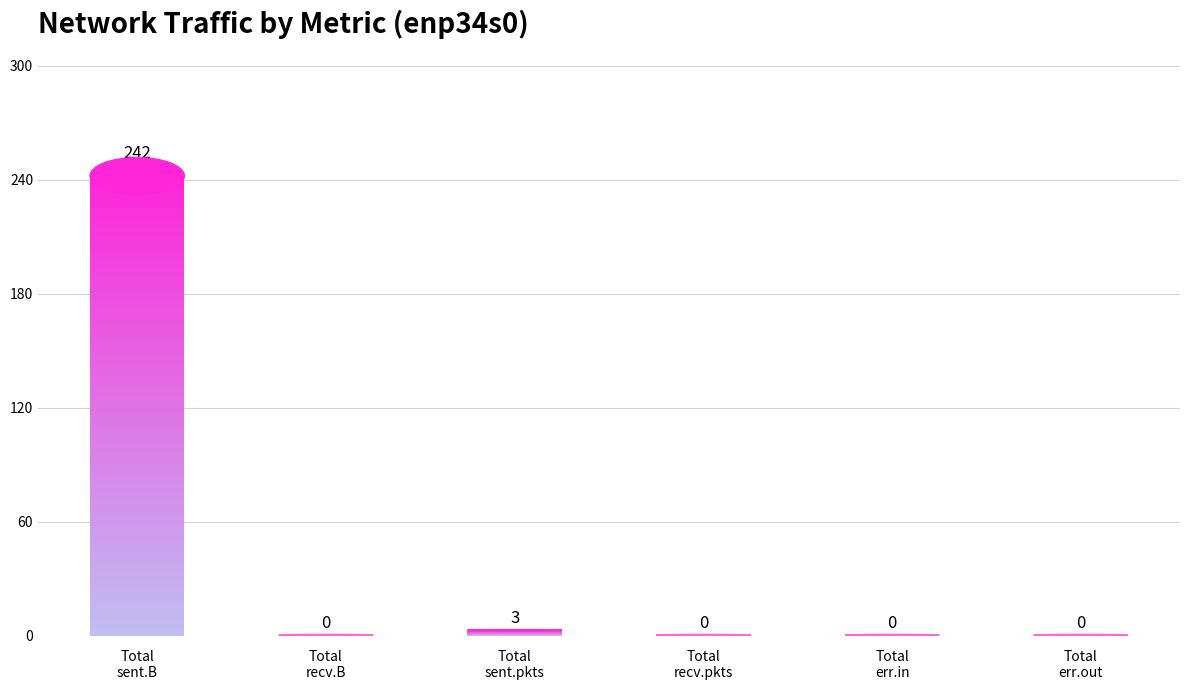

Reading left to right, transcribe all the data shown in this chart.

Total
sent.B=242	Total
recv.B=0	Total
sent.pkts=3	Total
recv.pkts=0	Total
err.in=0	Total
err.out=0